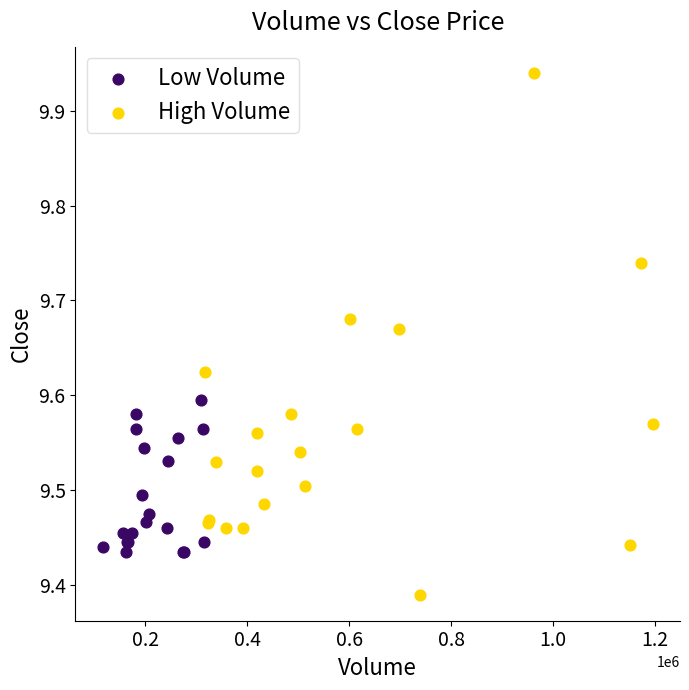

Which series contains the highest Y value?

High Volume